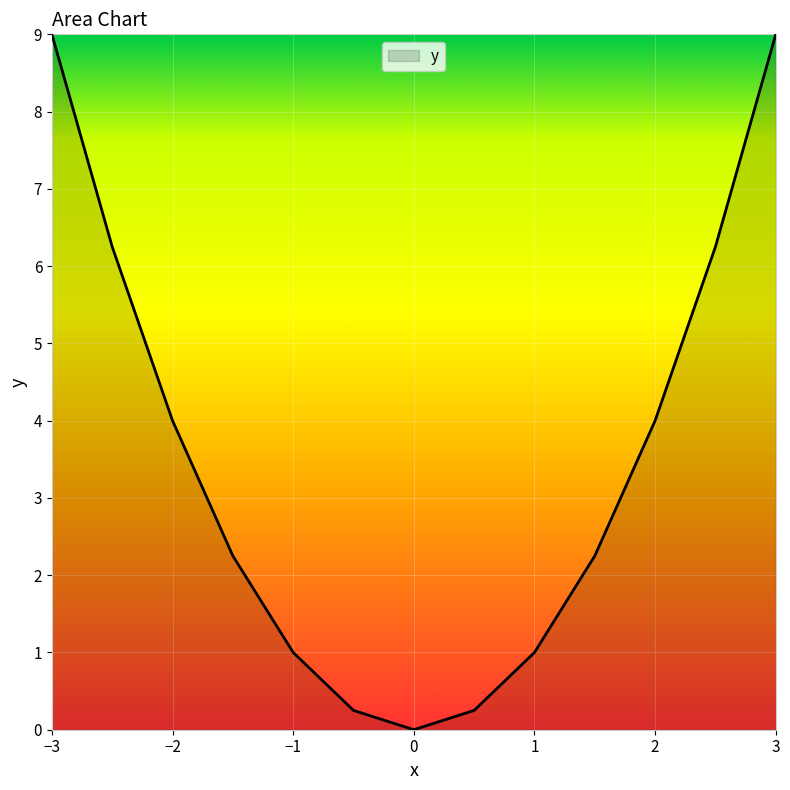

What is the greatest value displayed?

9.0